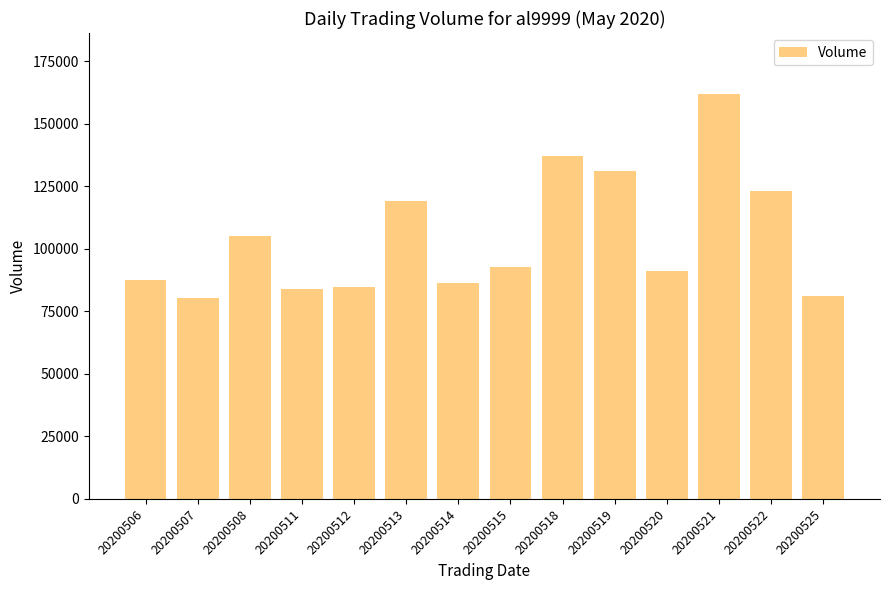

How many bars are there in total?

14